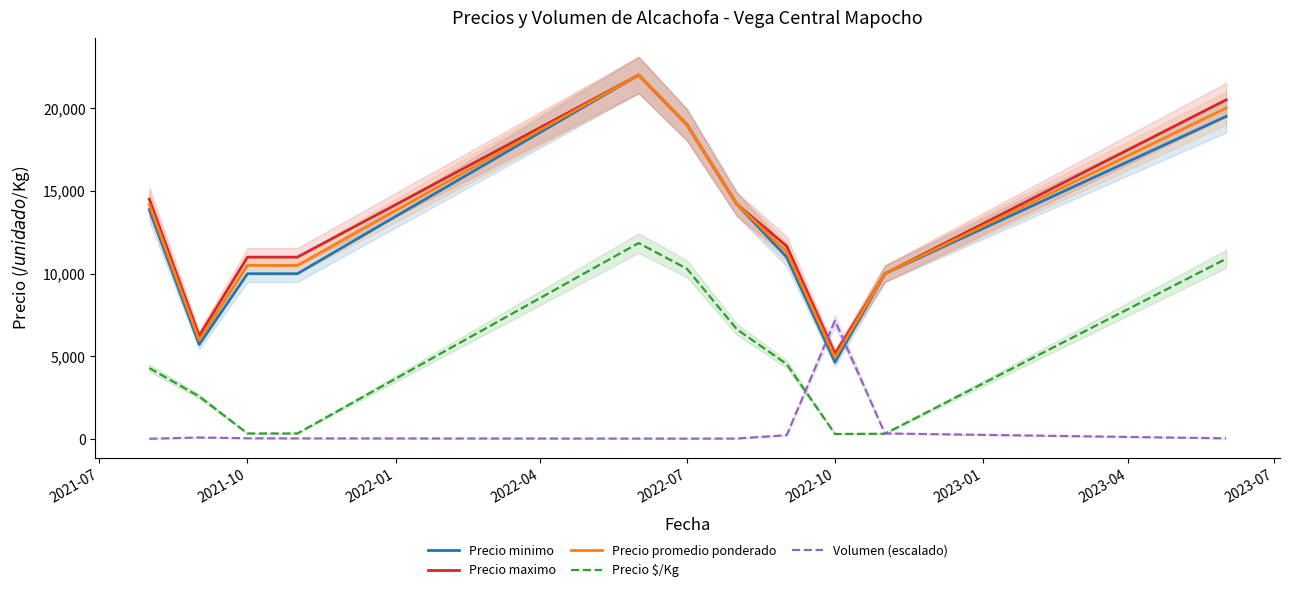

How many categories are shown in the chart?

11